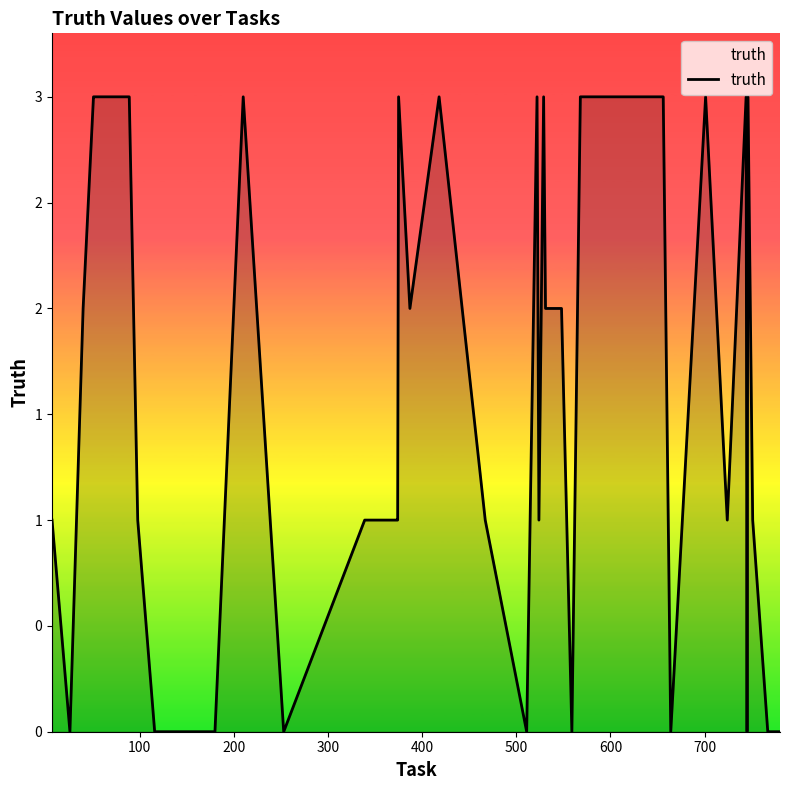

Does the chart have visible grid lines?

No